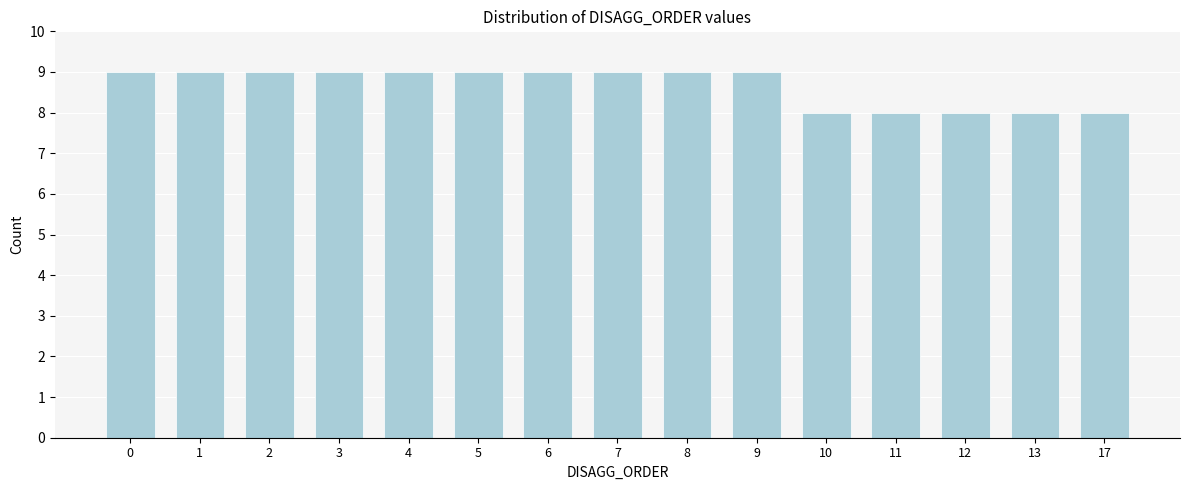

Reading right to left, transcribe all the data shown in this chart.

17=8	13=8	12=8	11=8	10=8	9=9	8=9	7=9	6=9	5=9	4=9	3=9	2=9	1=9	0=9